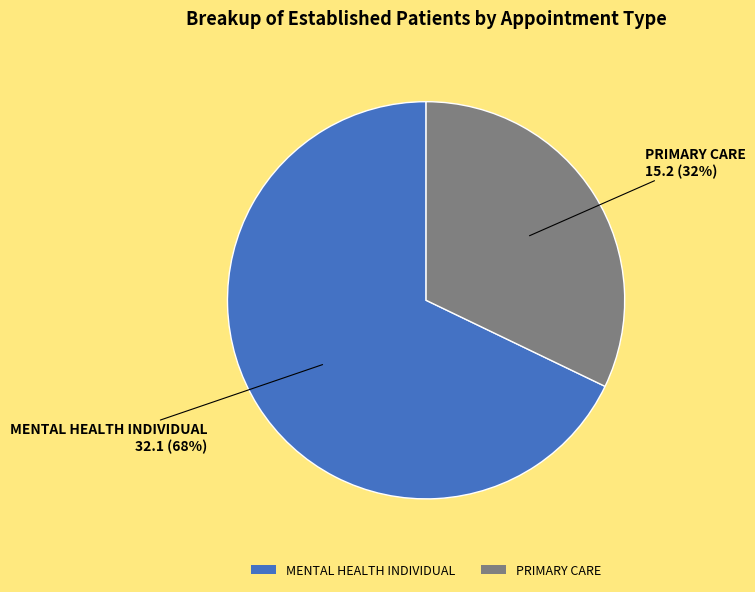

To the nearest percent, what portion does MENTAL HEALTH INDIVIDUAL represent?

68%